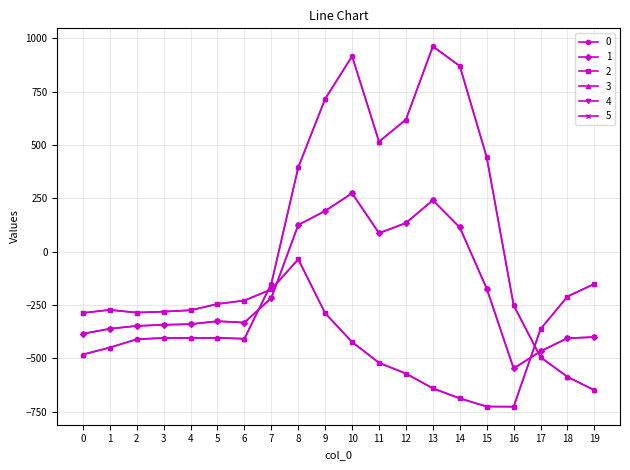

What is the value of the 3 point at the 12th from the left?

516.0